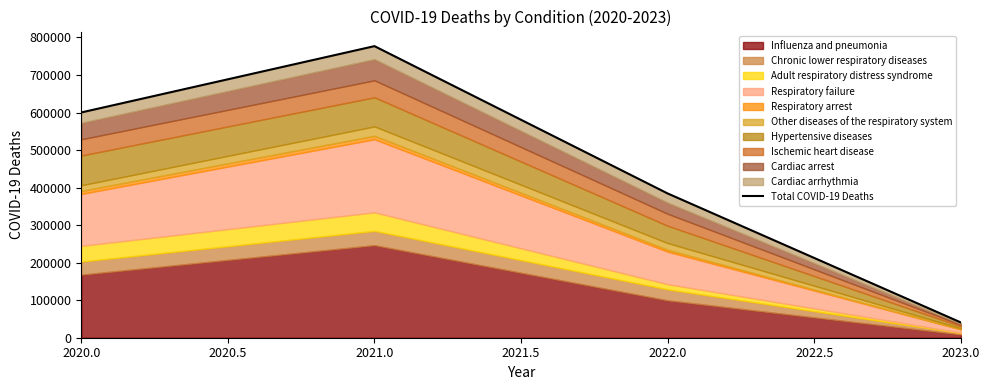

Reading left to right, list all the values displayed in this chart.

600191	776879	384378	40686